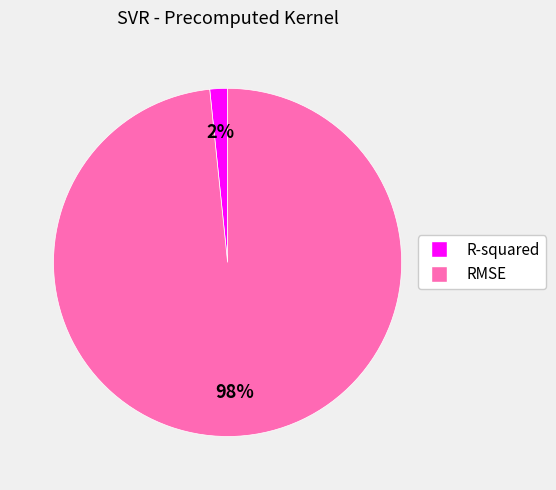

Which category has the smallest portion of the pie?

R-squared